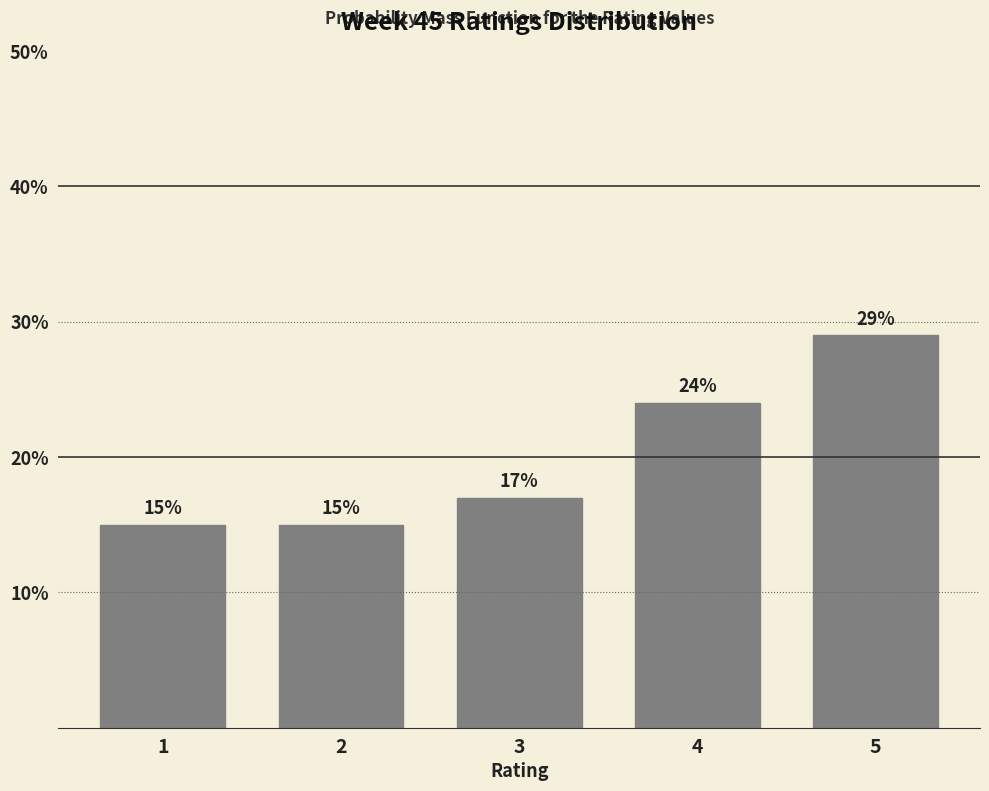

Reading right to left, extract all data points from this chart.

5=29.0	4=24.0	3=17.0	2=15.0	1=15.0